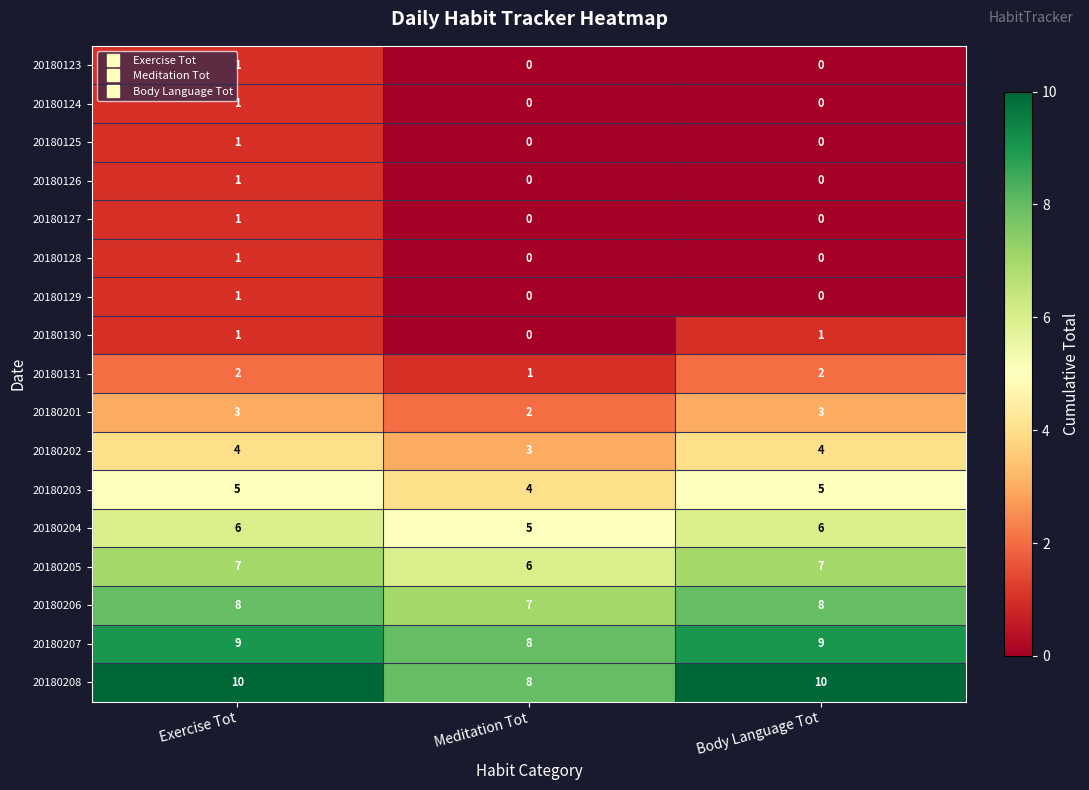

How many 20180123 values are between 0 and 1?

3